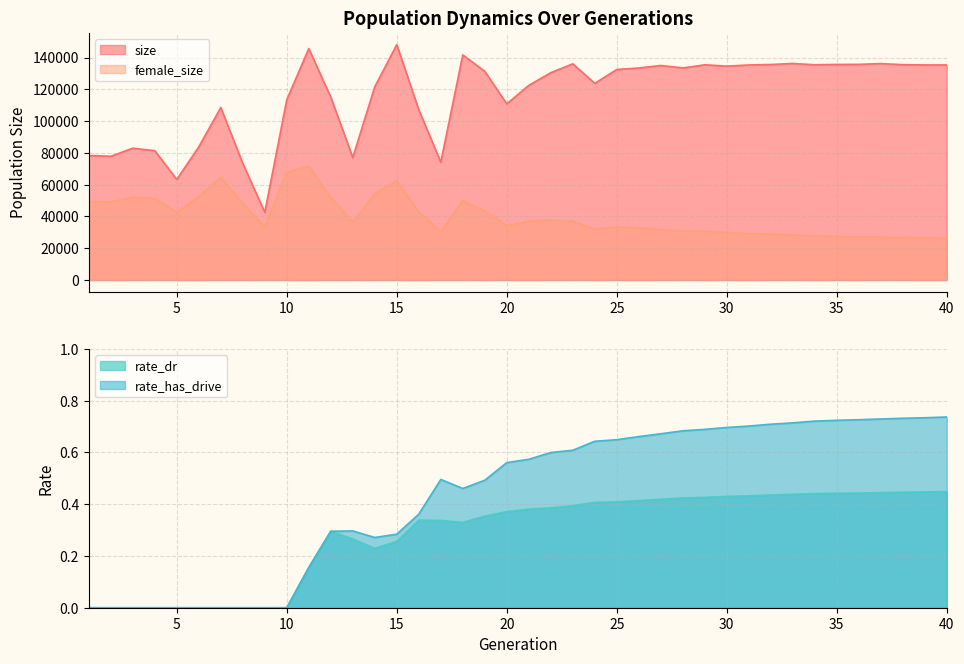

Reading left to right, transcribe all the data shown in this chart.

size: 1=78373.0	2=77862.0	3=82931.0	4=81393.0	5=63264.0	6=83817.0	7=108532.0	8=73380.0	9=42542.0	10=113496.0	11=145652.0	12=115084.0	13=77100.0	14=121609.0	15=148093.0	16=107140.0	17=74108.0	18=141637.0	19=131301.0	20=110850.0	21=122478.0	22=130432.0	23=136041.0	24=123736.0	25=132475.0	26=133404.0	27=134998.0	28=133436.0	29=135407.0	30=134593.0	31=135298.0	32=135608.0	33=136266.0	34=135442.0	35=135648.0	36=135703.0	37=136174.0	38=135512.0	39=135318.0	40=135341.0
female_size: 1=49295.0	2=49147.0	3=52067.0	4=51298.0	5=42582.0	6=52379.0	7=64745.0	8=48038.0	9=33652.0	10=67725.0	11=71688.0	12=51993.0	13=36421.0	14=54109.0	15=62502.0	16=42729.0	17=30579.0	18=49874.0	19=43424.0	20=34066.0	21=37017.0	22=37894.0	23=37044.0	24=32093.0	25=33397.0	26=32833.0	27=31642.0	28=30832.0	29=30686.0	30=30036.0	31=29130.0	32=28971.0	33=28399.0	34=27923.0	35=27425.0	36=27009.0	37=26975.0	38=26733.0	39=26491.0	40=26174.0
rate_dr: 1=0.0	2=0.0	3=0.0	4=0.0	5=0.0	6=0.0	7=0.0	8=0.0	9=0.0	10=0.0	11=0.2	12=0.3	13=0.3	14=0.2	15=0.3	16=0.3	17=0.3	18=0.3	19=0.4	20=0.4	21=0.4	22=0.4	23=0.4	24=0.4	25=0.4	26=0.4	27=0.4	28=0.4	29=0.4	30=0.4	31=0.4	32=0.4	33=0.4	34=0.4	35=0.4	36=0.4	37=0.4	38=0.4	39=0.4	40=0.4
rate_has_drive: 1=0.0	2=0.0	3=0.0	4=0.0	5=0.0	6=0.0	7=0.0	8=0.0	9=0.0	10=0.0	11=0.2	12=0.3	13=0.3	14=0.3	15=0.3	16=0.4	17=0.5	18=0.5	19=0.5	20=0.6	21=0.6	22=0.6	23=0.6	24=0.6	25=0.6	26=0.7	27=0.7	28=0.7	29=0.7	30=0.7	31=0.7	32=0.7	33=0.7	34=0.7	35=0.7	36=0.7	37=0.7	38=0.7	39=0.7	40=0.7